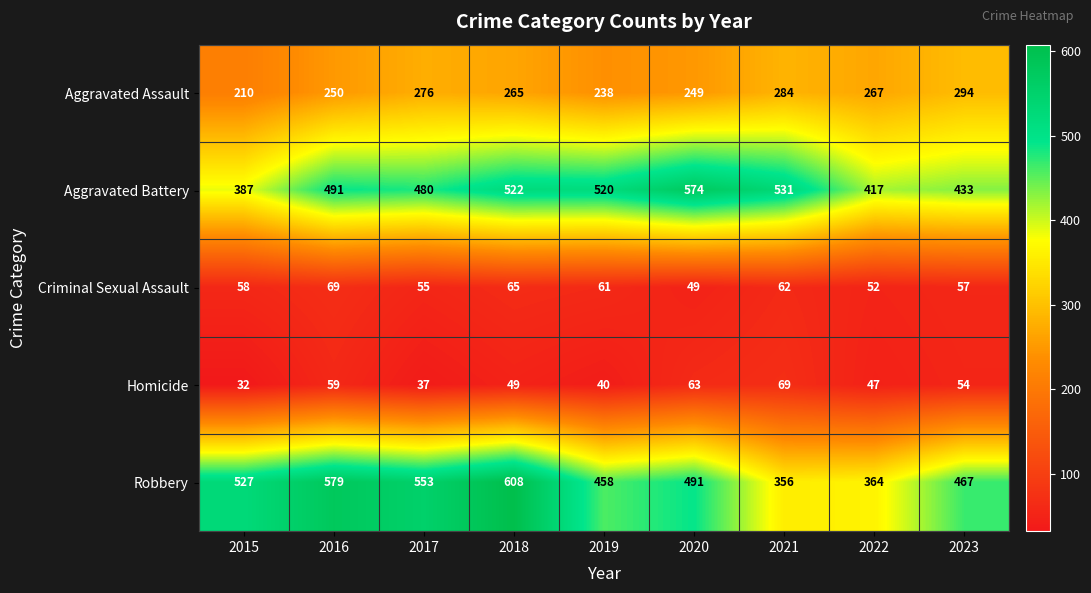

Rank the series at 2019 from highest to lowest value.

Aggravated Battery, Robbery, Aggravated Assault, Criminal Sexual Assault, Homicide